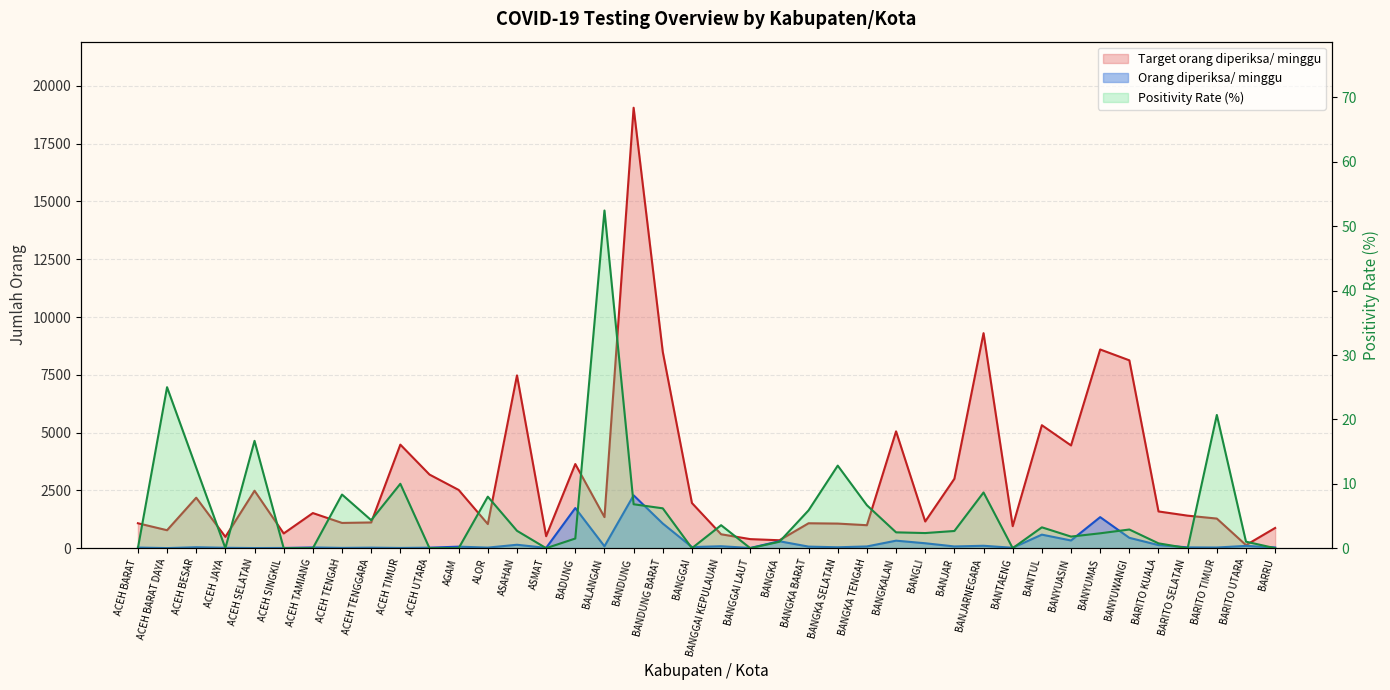

Reading left to right, transcribe all the data shown in this chart.

Orang diperiksa/ minggu: ACEH BARAT=27.0	ACEH BARAT DAYA=4.0	ACEH BESAR=40.0	ACEH JAYA=17.0	ACEH SELATAN=6.0	ACEH SINGKIL=10.0	ACEH TAMIANG=32.0	ACEH TENGAH=12.0	ACEH TENGGARA=23.0	ACEH TIMUR=10.0	ACEH UTARA=23.0	AGAM=66.0	ALOR=25.0	ASAHAN=148.0	ASMAT=13.0	BADUNG=1737.0	BALANGAN=82.0	BANDUNG=2286.0	BANDUNG BARAT=1066.0	BANGGAI=48.0	BANGGAI KEPULAUAN=84.0	BANGGAI LAUT=9.0	BANGKA=300.0	BANGKA BARAT=68.0	BANGKA SELATAN=39.0	BANGKA TENGAH=75.0	BANGKALAN=325.0	BANGLI=213.0	BANJAR=75.0	BANJARNEGARA=104.0	BANTAENG=18.0	BANTUL=586.0	BANYUASIN=333.0	BANYUMAS=1343.0	BANYUWANGI=448.0	BARITO KUALA=134.0	BARITO SELATAN=35.0	BARITO TIMUR=29.0	BARITO UTARA=99.0	BARRU=31.0
Target orang diperiksa/ minggu: ACEH BARAT=1078.0	ACEH BARAT DAYA=777.0	ACEH BESAR=2184.0	ACEH JAYA=490.0	ACEH SELATAN=2485.0	ACEH SINGKIL=637.0	ACEH TAMIANG=1519.0	ACEH TENGAH=1092.0	ACEH TENGGARA=1113.0	ACEH TIMUR=4480.0	ACEH UTARA=3185.0	AGAM=2520.0	ALOR=1043.0	ASAHAN=7476.0	ASMAT=518.0	BADUNG=3640.0	BALANGAN=1344.0	BANDUNG=19054.0	BANDUNG BARAT=8491.0	BANGGAI=1953.0	BANGGAI KEPULAUAN=602.0	BANGGAI LAUT=392.0	BANGKA=343.0	BANGKA BARAT=1078.0	BANGKA SELATAN=1064.0	BANGKA TENGAH=994.0	BANGKALAN=5054.0	BANGLI=1155.0	BANJAR=3003.0	BANJARNEGARA=9303.0	BANTAENG=952.0	BANTUL=5320.0	BANYUASIN=4445.0	BANYUMAS=8596.0	BANYUWANGI=8127.0	BARITO KUALA=1589.0	BARITO SELATAN=1407.0	BARITO TIMUR=1281.0	BARITO UTARA=133.0	BARRU=875.0
Positivity Rate (%): ACEH BARAT=0.0	ACEH BARAT DAYA=25.0	ACEH BESAR=12.5	ACEH JAYA=0.0	ACEH SELATAN=16.7	ACEH SINGKIL=0.0	ACEH TAMIANG=0.0	ACEH TENGAH=8.3	ACEH TENGGARA=4.3	ACEH TIMUR=10.0	ACEH UTARA=0.0	AGAM=0.0	ALOR=8.0	ASAHAN=2.7	ASMAT=0.0	BADUNG=1.5	BALANGAN=52.4	BANDUNG=6.8	BANDUNG BARAT=6.2	BANGGAI=0.0	BANGGAI KEPULAUAN=3.6	BANGGAI LAUT=0.0	BANGKA=1.0	BANGKA BARAT=5.9	BANGKA SELATAN=12.8	BANGKA TENGAH=6.7	BANGKALAN=2.5	BANGLI=2.4	BANJAR=2.7	BANJARNEGARA=8.7	BANTAENG=0.0	BANTUL=3.2	BANYUASIN=1.8	BANYUMAS=2.3	BANYUWANGI=2.9	BARITO KUALA=0.8	BARITO SELATAN=0.0	BARITO TIMUR=20.7	BARITO UTARA=1.0	BARRU=0.0